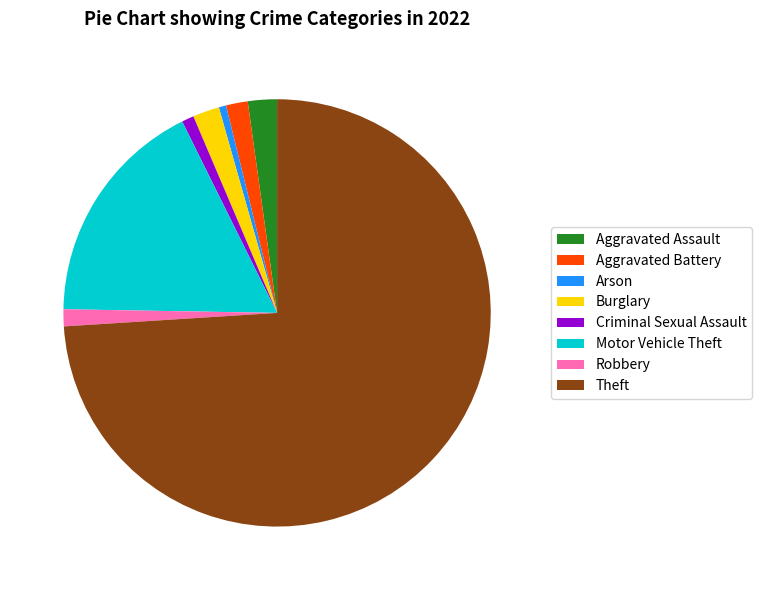

Count the number of slices in the pie.

8